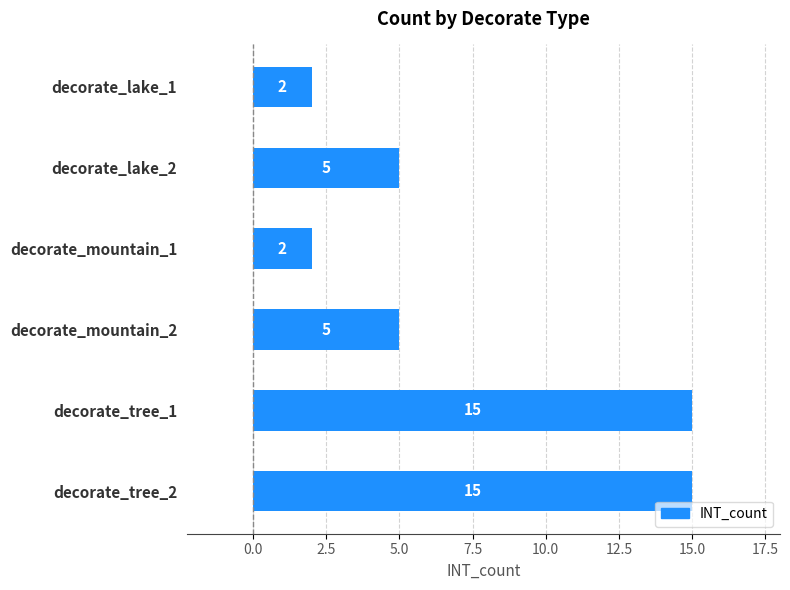

True or false: the data shows 2 at decorate_mountain_1.

True